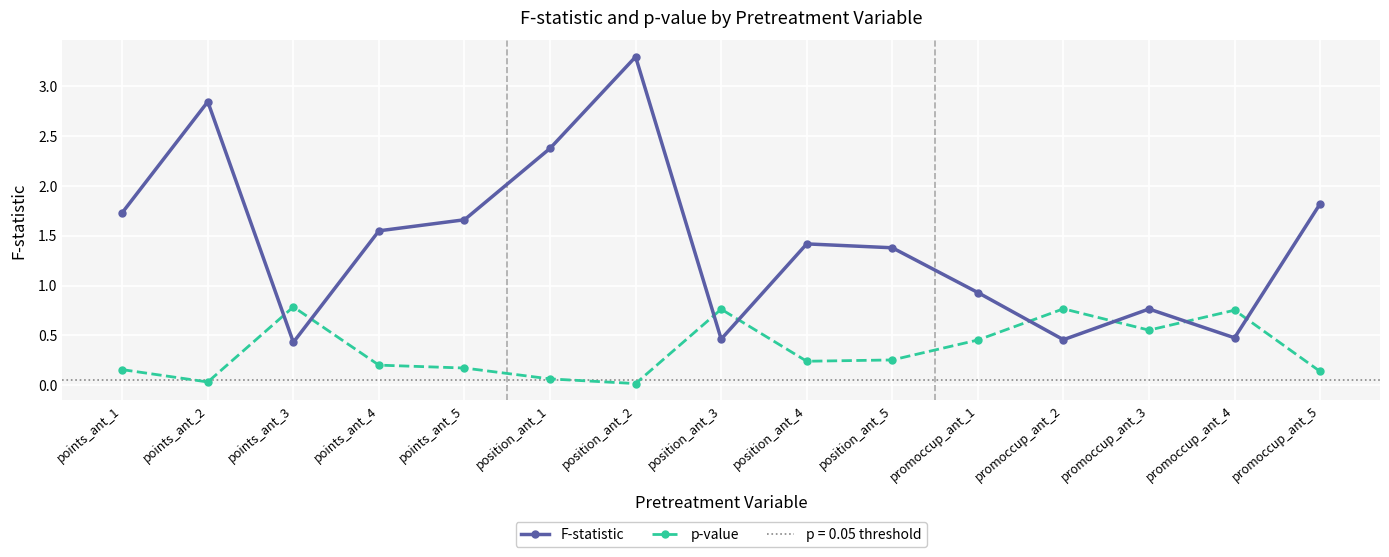

Between which two adjacent categories do p-value and F-statistic first intersect?

points_ant_2 and points_ant_3